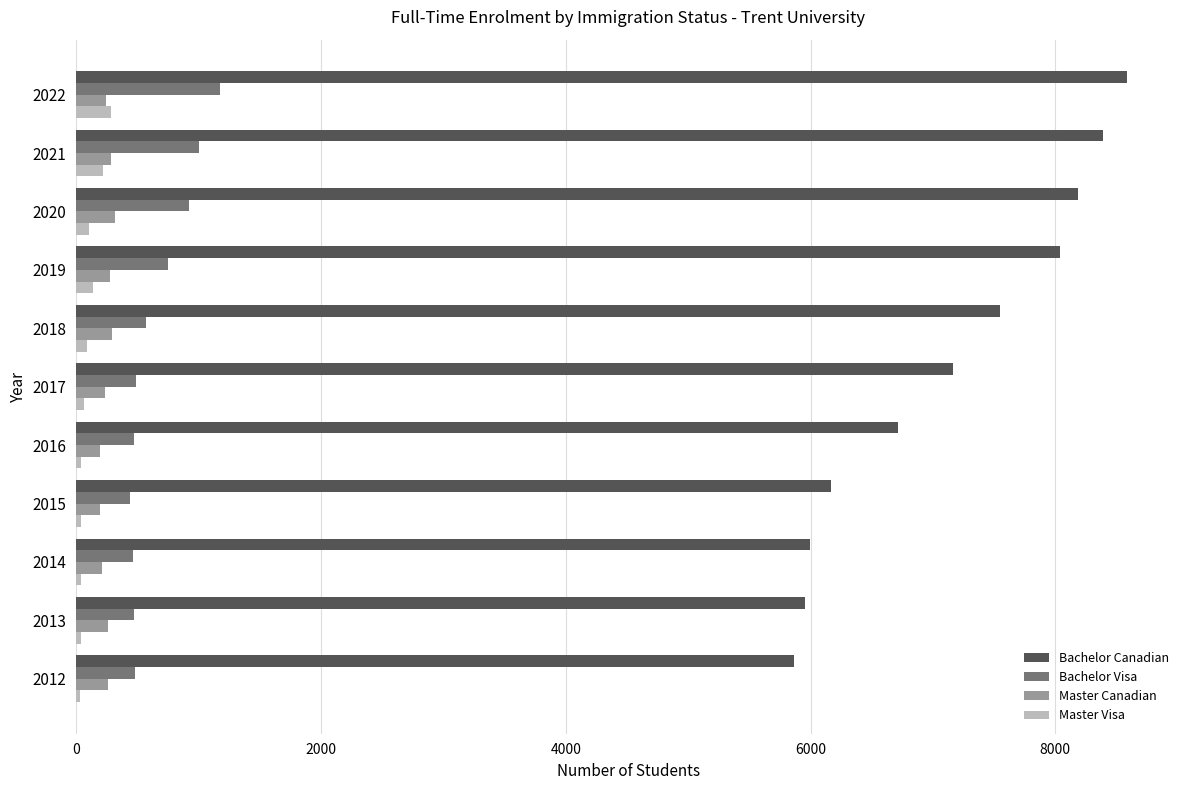

True or false: Bachelor Canadian has a value of 8391 at 2021.

True